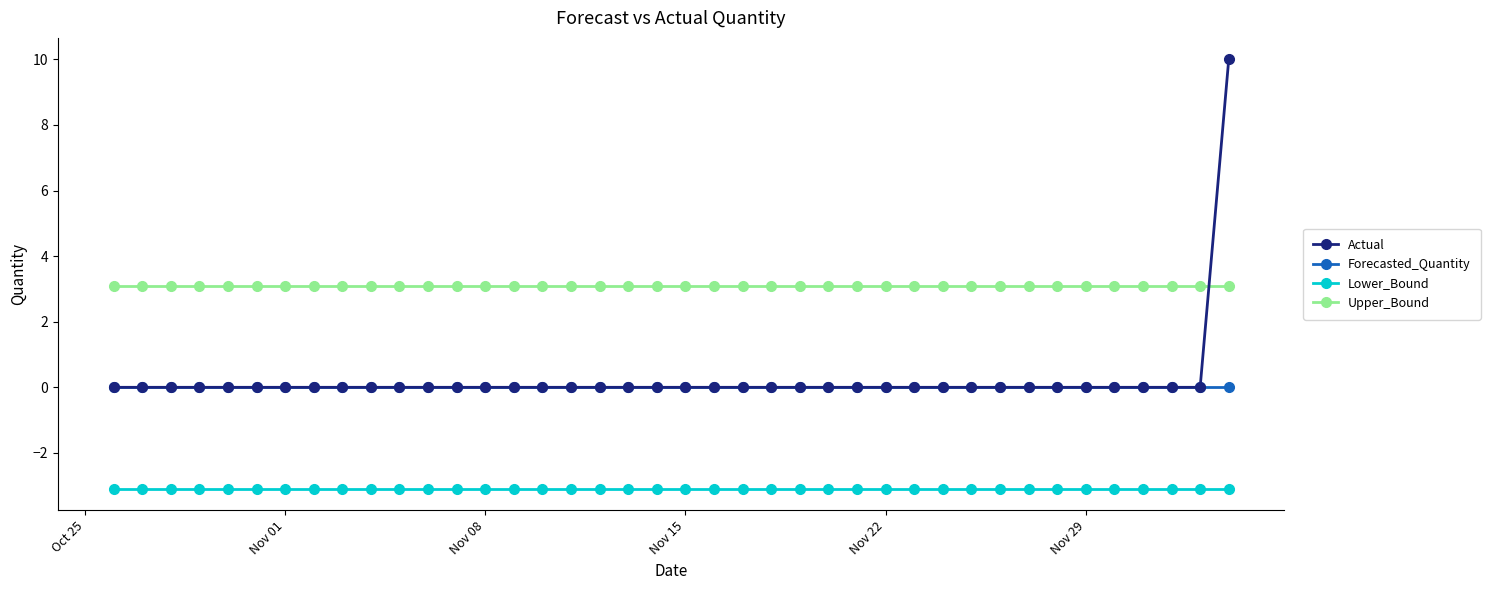

Which series has the largest total across all categories?

Upper_Bound